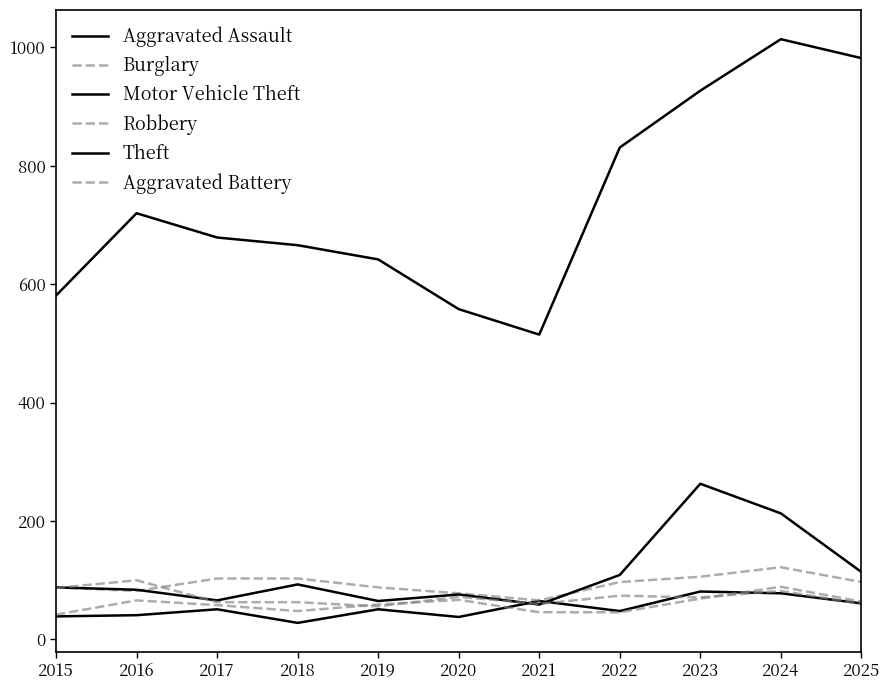

Reading left to right, list all the values displayed in this chart.

Aggravated Assault: 2015=39	2016=41	2017=51	2018=28	2019=51	2020=38	2021=65	2022=48	2023=81	2024=78	2025=61
Burglary: 2015=88	2016=82	2017=103	2018=103	2019=88	2020=78	2021=66	2022=97	2023=106	2024=122	2025=97
Motor Vehicle Theft: 2015=88	2016=84	2017=66	2018=93	2019=65	2020=76	2021=59	2022=109	2023=263	2024=213	2025=114
Robbery: 2015=87	2016=100	2017=63	2018=63	2019=56	2020=72	2021=60	2022=74	2023=71	2024=82	2025=60
Theft: 2015=581	2016=720	2017=679	2018=666	2019=642	2020=558	2021=515	2022=831	2023=927	2024=1014	2025=982
Aggravated Battery: 2015=42	2016=66	2017=58	2018=48	2019=59	2020=67	2021=46	2022=46	2023=69	2024=89	2025=64